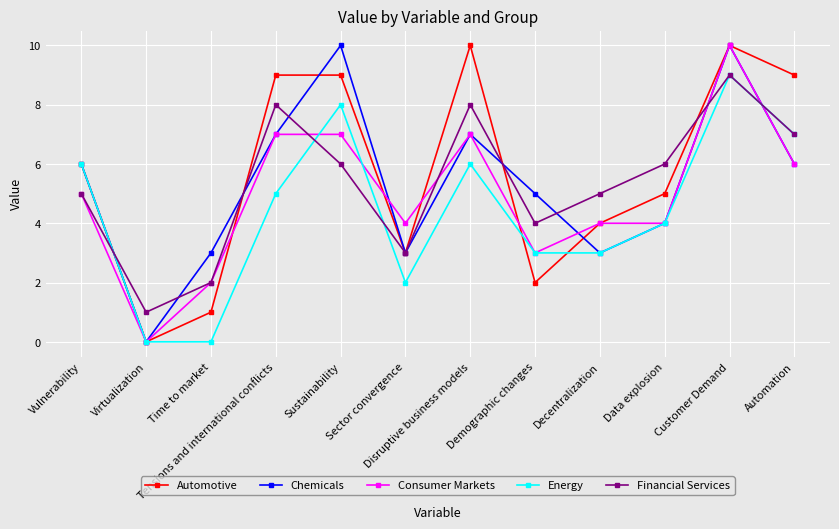

Reading left to right, transcribe all the data shown in this chart.

Automotive: 6	0	1	9	9	3	10	2	4	5	10	9
Chemicals: 6	0	3	7	10	3	7	5	3	4	10	6
Consumer Markets: 5	0	2	7	7	4	7	3	4	4	10	6
Energy: 6	0	0	5	8	2	6	3	3	4	9	7
Financial Services: 5	1	2	8	6	3	8	4	5	6	9	7